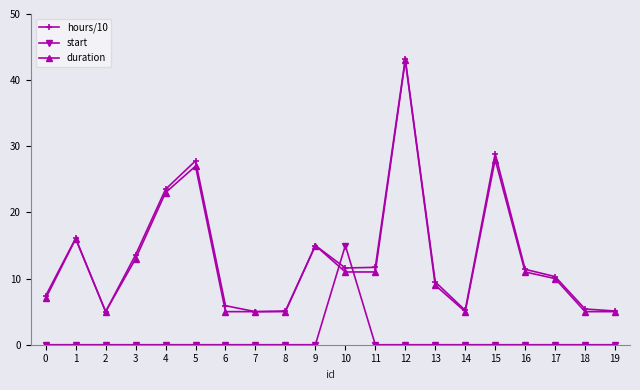

How many interior local peaks does the hours/10 series have?

5